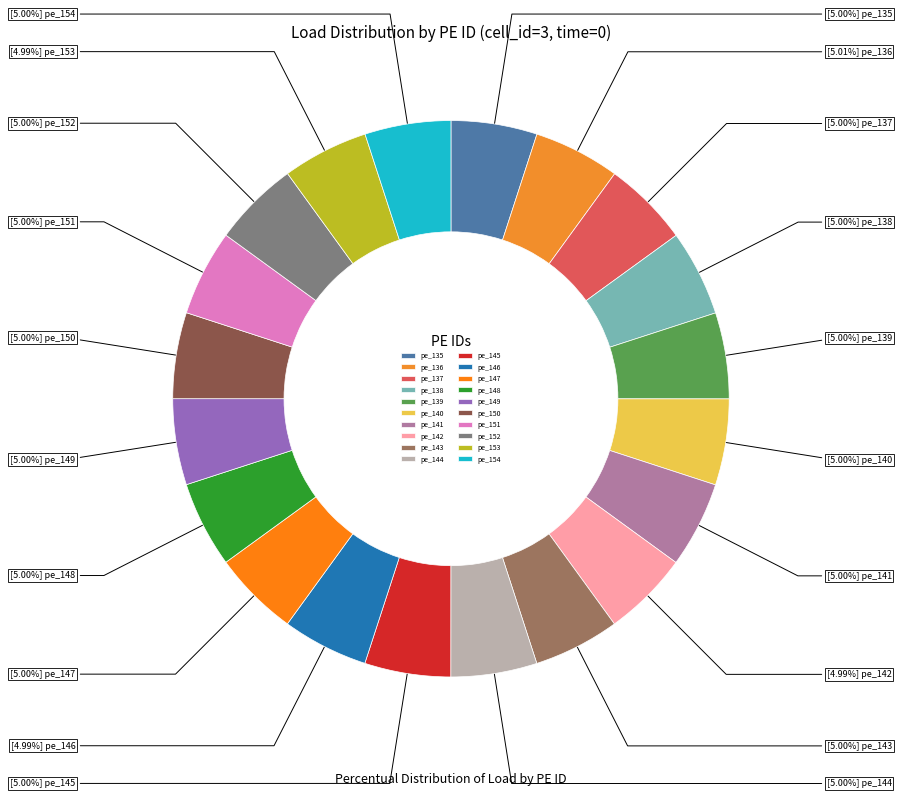

To the nearest percent, what is the average slice percentage?

5%